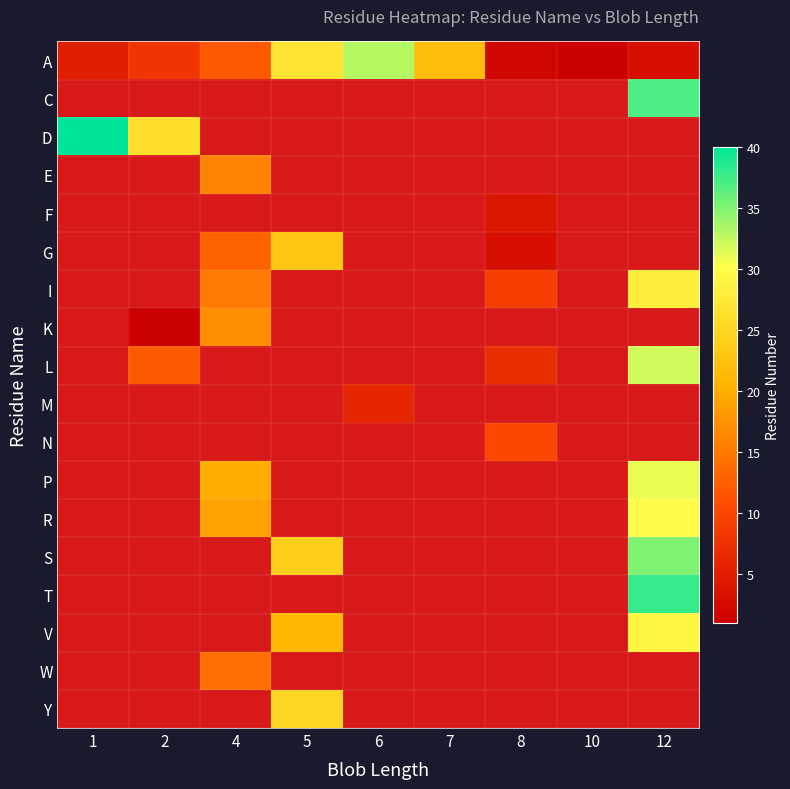

Count the number of data series in this chart.

18